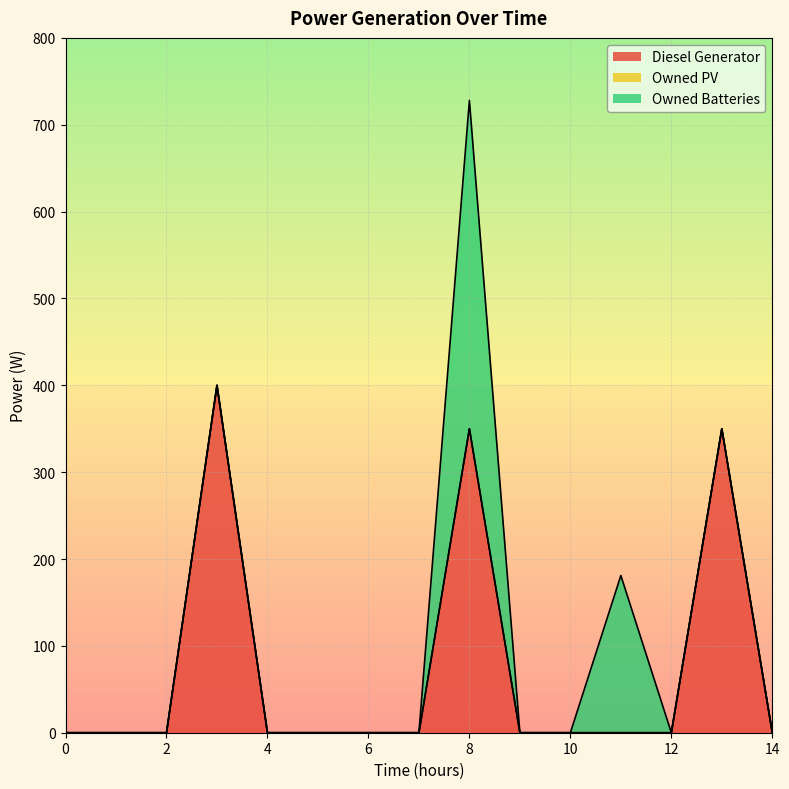

Which series has the largest total across all categories?

Diesel Generator